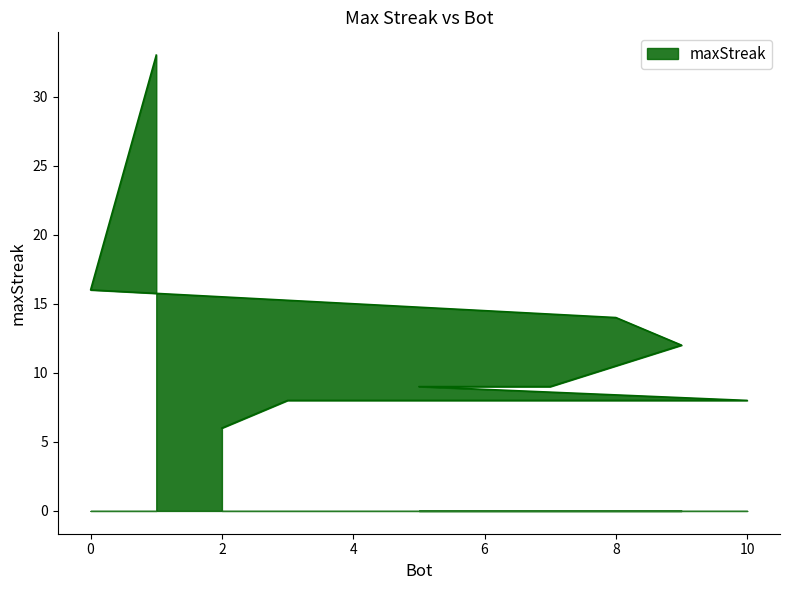

Approximately how many times larger is the value at 2 compared to 7?

0.7